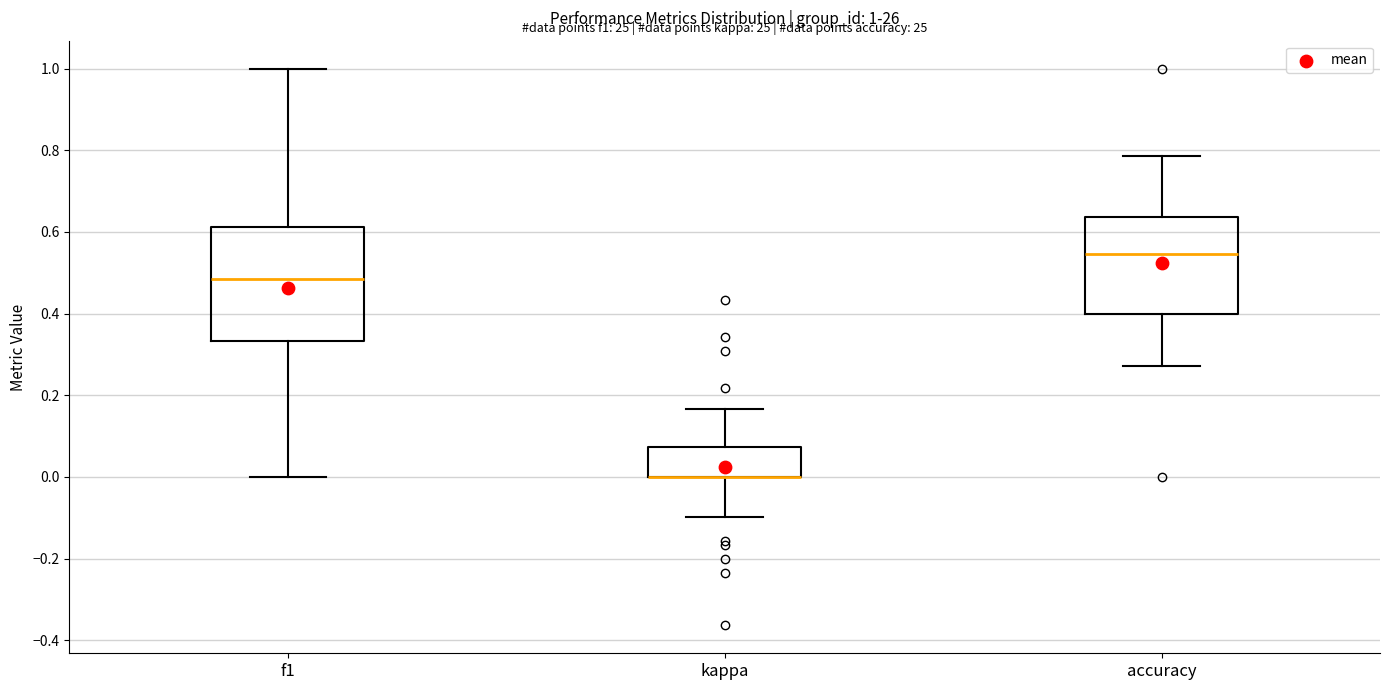

Which box is the tallest, from its lower edge to its upper edge?

f1